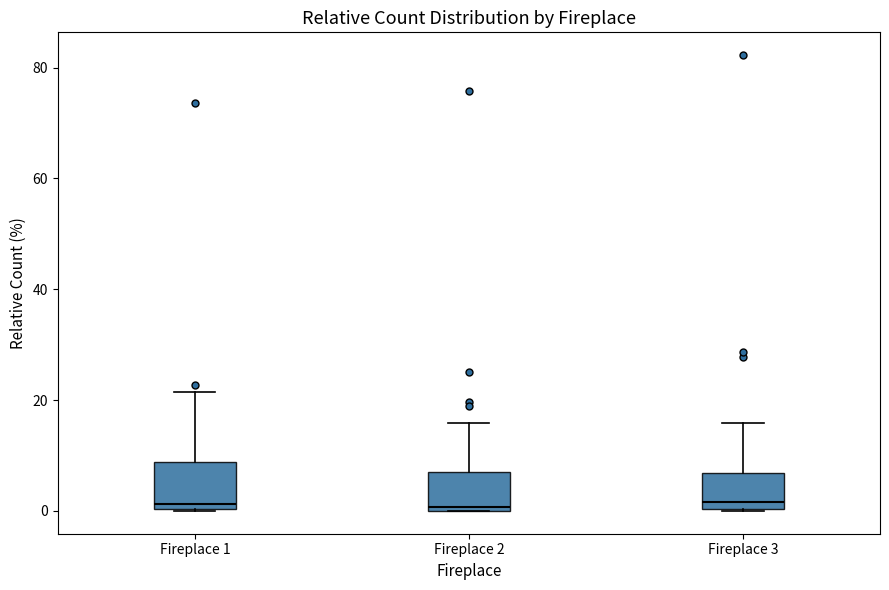

Reading left to right, transcribe this box plot: for each box, give where its median line is, the range the box spans, and where its two whiskers end, as read against the y-axis. The values are not printed on the chart, so give them approximately, as read against the axis.

Fireplace 1: median 2, box 0 to 8, whiskers 0 to 22
Fireplace 2: median 0 (just above the box's lower edge), box 0 to 8, whiskers 0 to 16
Fireplace 3: median 2, box 0 to 6, whiskers 0 to 16